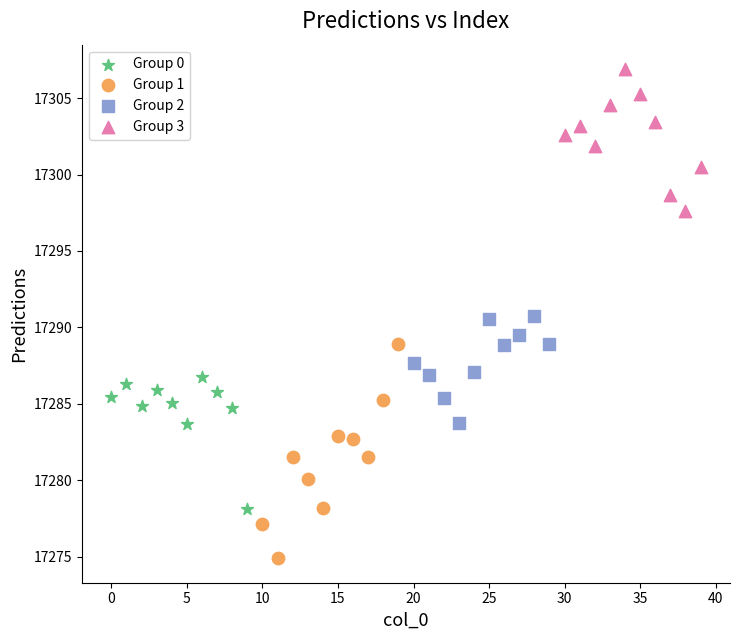

Which series contains the lowest Y value?

Group 1